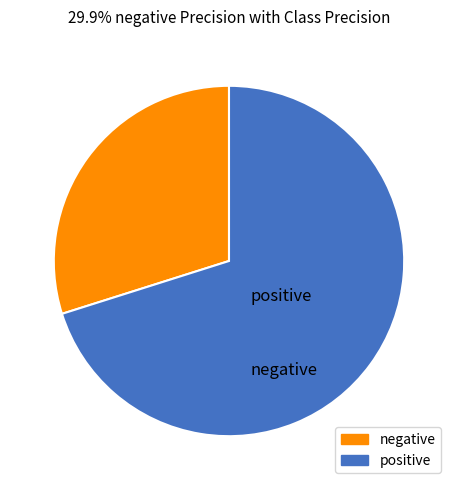

Which category has the smallest portion of the pie?

negative